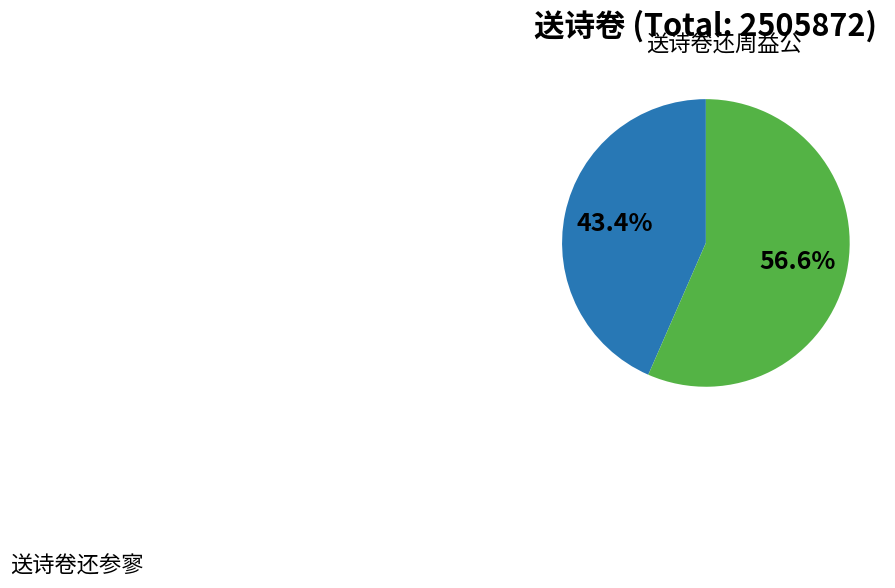

Count the number of slices in the pie.

2